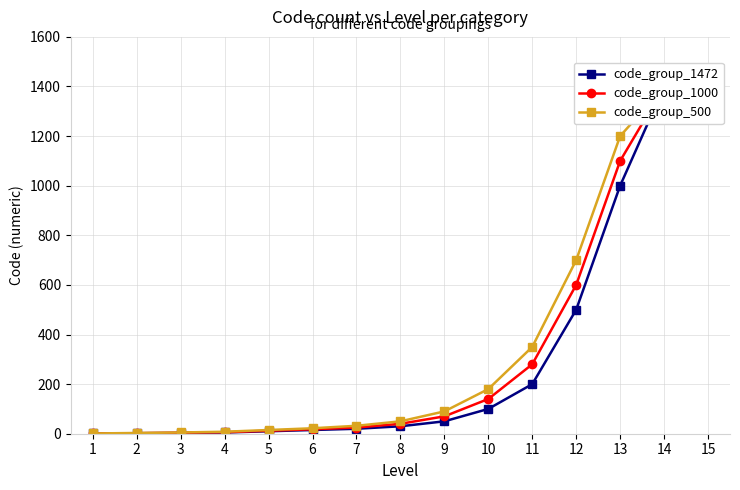

Rank the series at 15 from highest to lowest value.

code_group_1472, code_group_1000, code_group_500